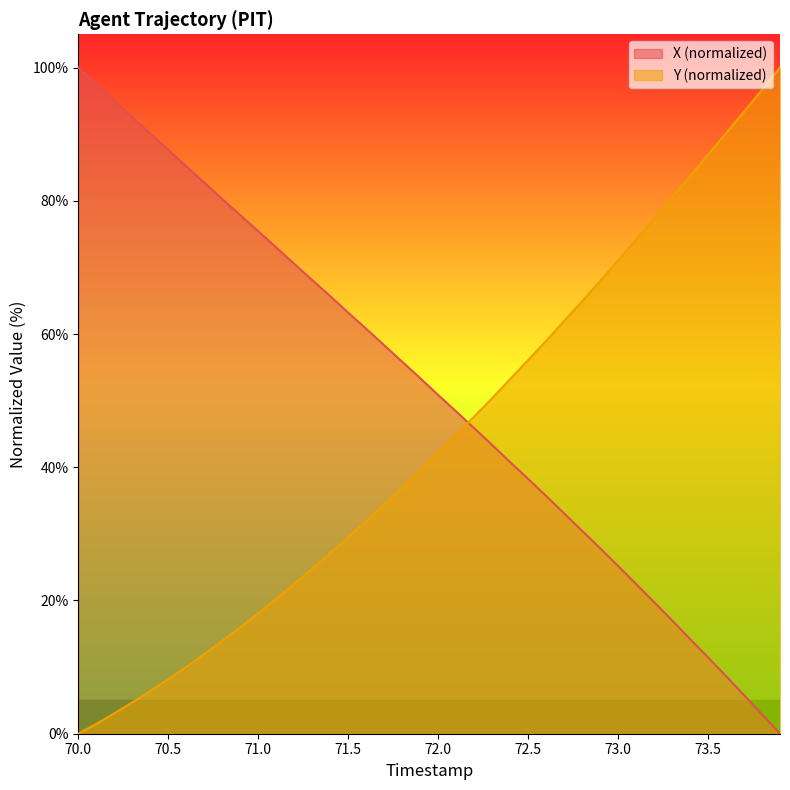

What position from the right is 71.4?

26